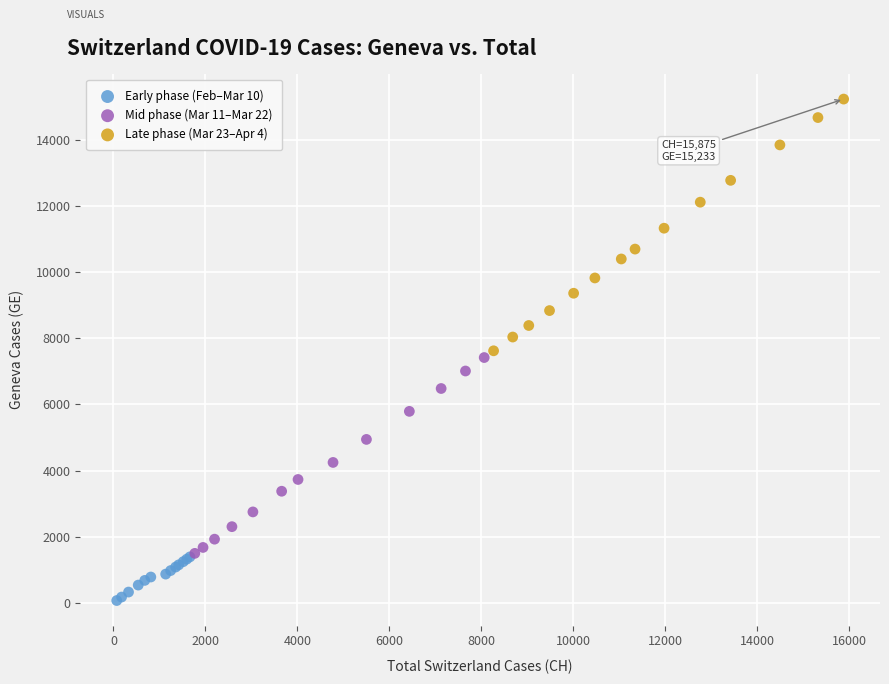

Which series contains the lowest Y value?

Early phase (Feb–Mar 10)